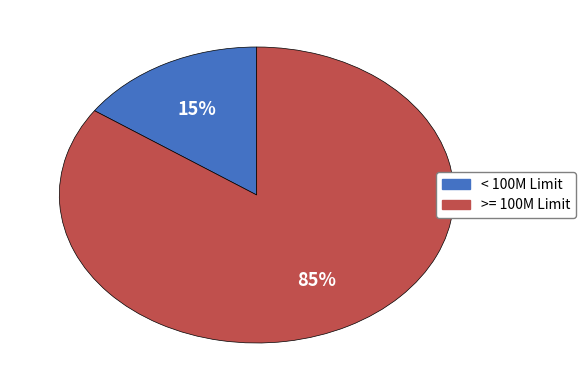

Is there a majority slice in this chart?

Yes